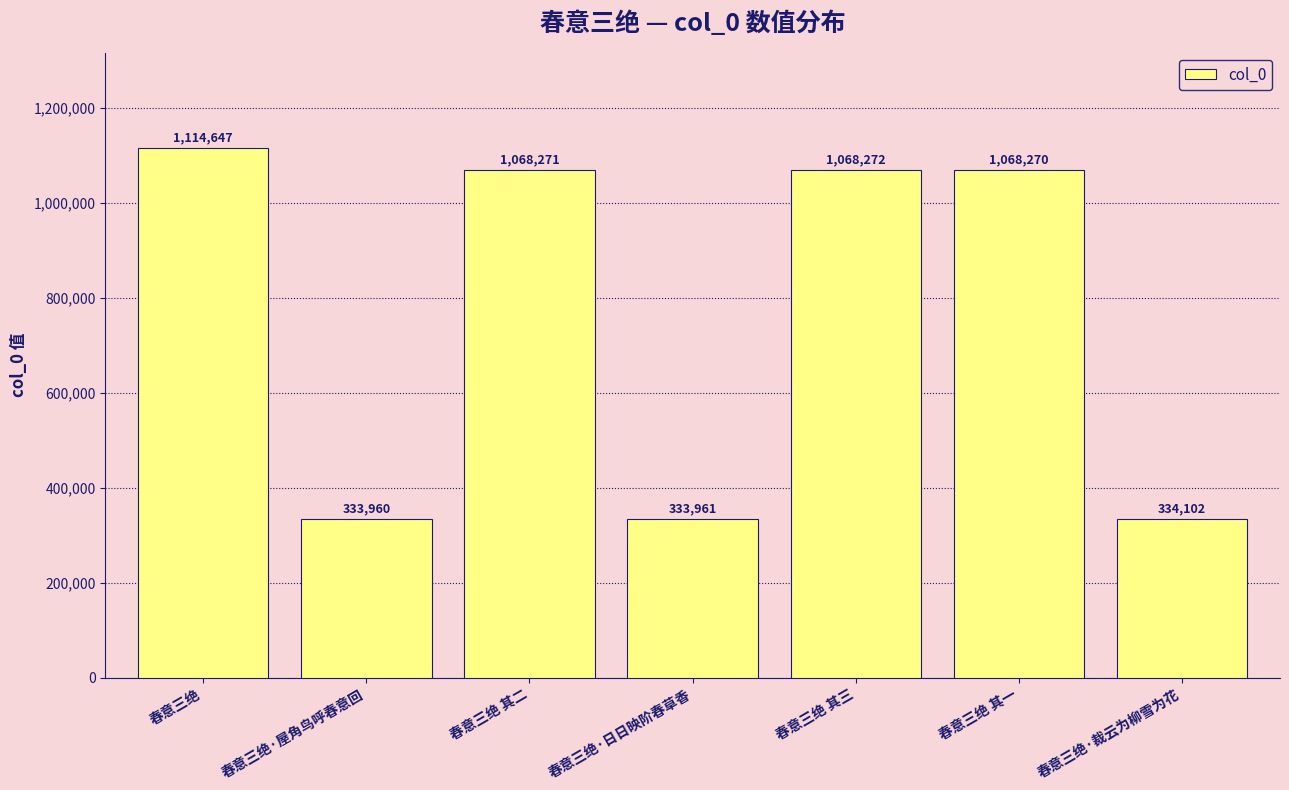

How many bars are there in total?

7